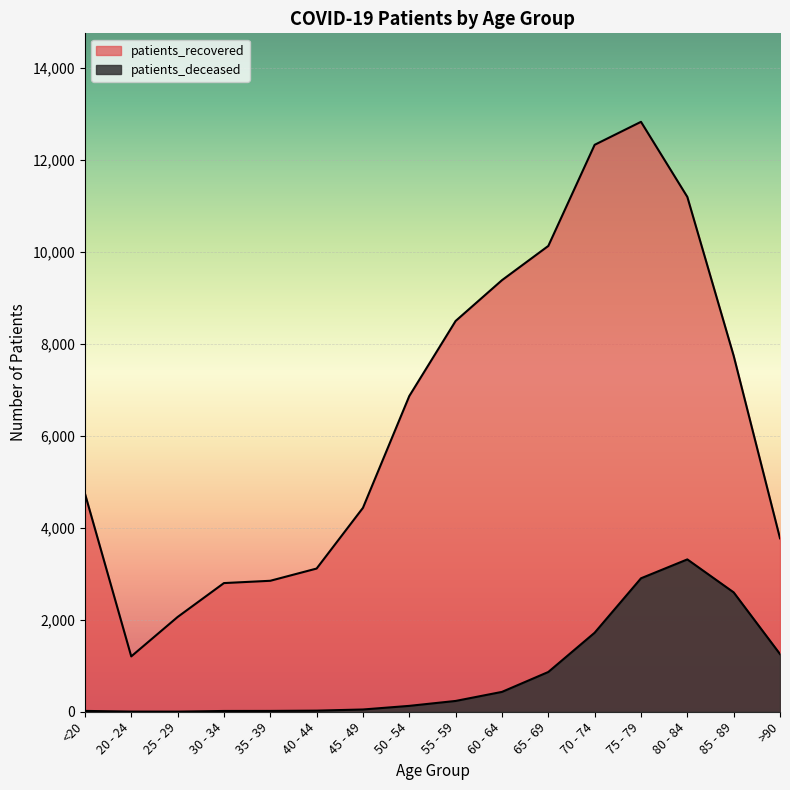

Rank the categories by patients_deceased value from lowest to highest.

25 - 29, 20 - 24, 30 - 34, <20, 35 - 39, 40 - 44, 45 - 49, 50 - 54, 55 - 59, 60 - 64, 65 - 69, >90, 70 - 74, 85 - 89, 75 - 79, 80 - 84